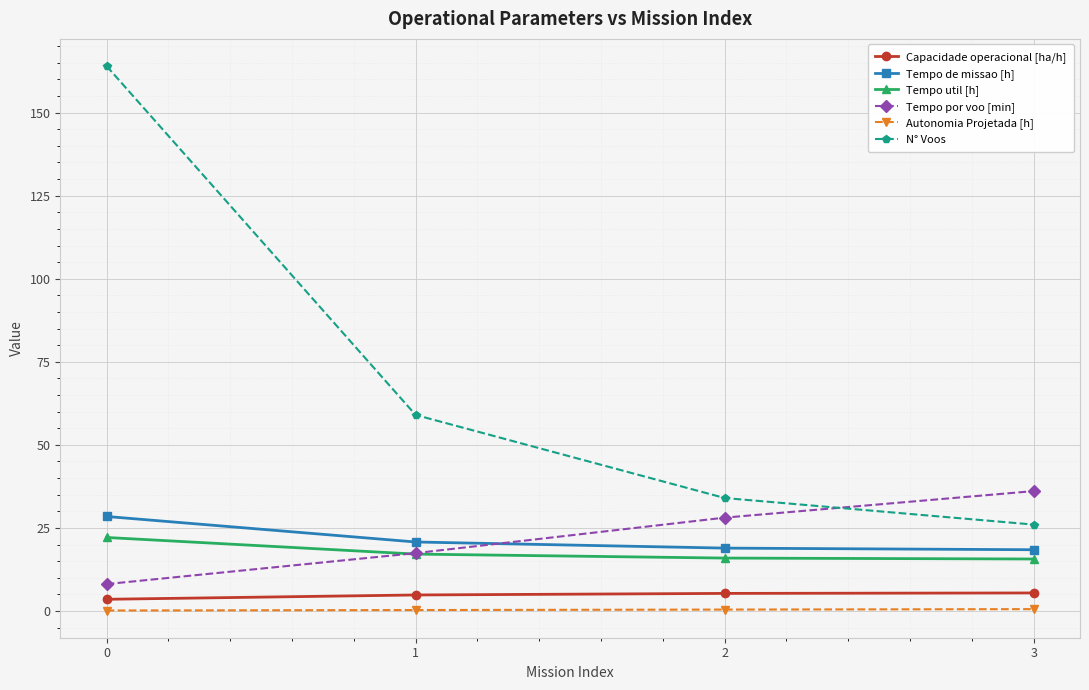

List the series in order of their peak value, highest first.

N° Voos, Tempo por voo [min], Tempo de missao [h], Tempo util [h], Capacidade operacional [ha/h], Autonomia Projetada [h]